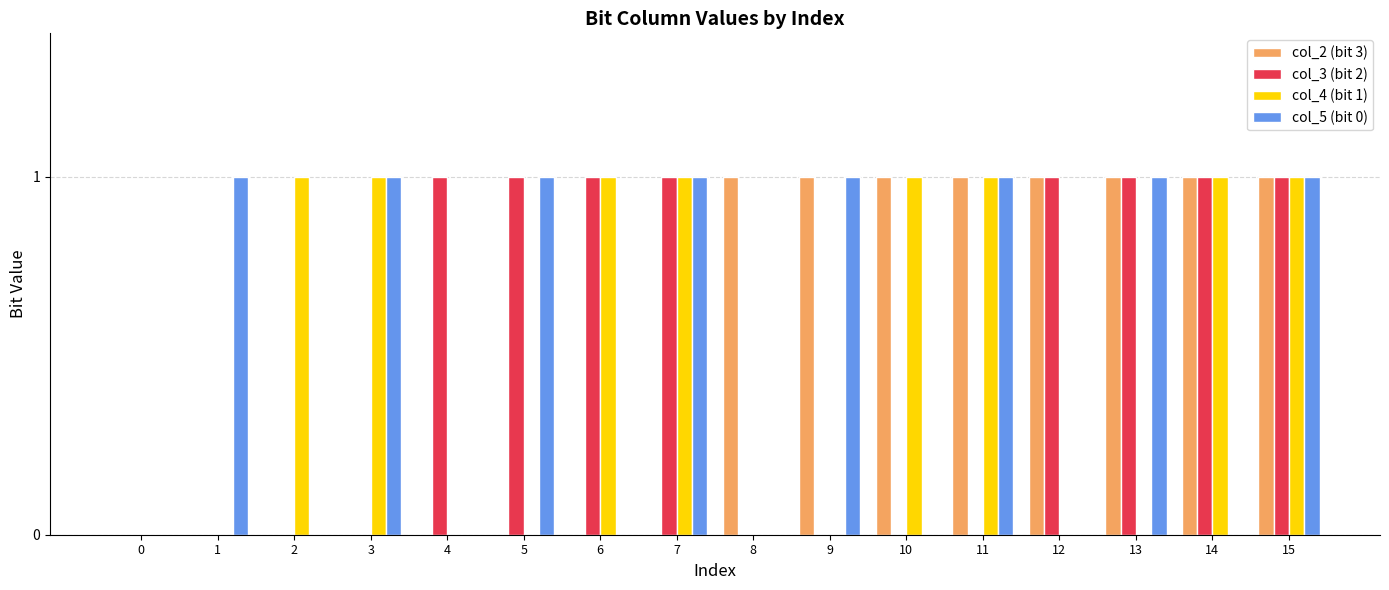

The col_5 (bit 0) series shows 1 at 3. True or false?

True